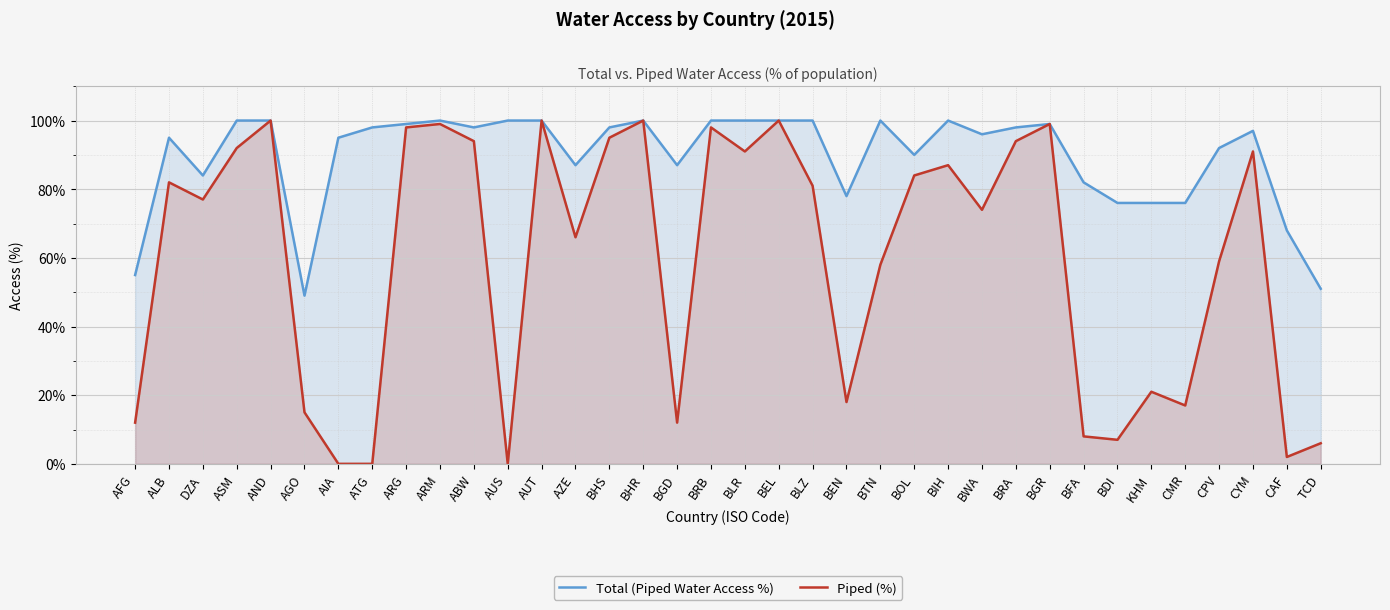

What are all the series names shown in the legend?

Total (Piped Water Access %), Piped (%)